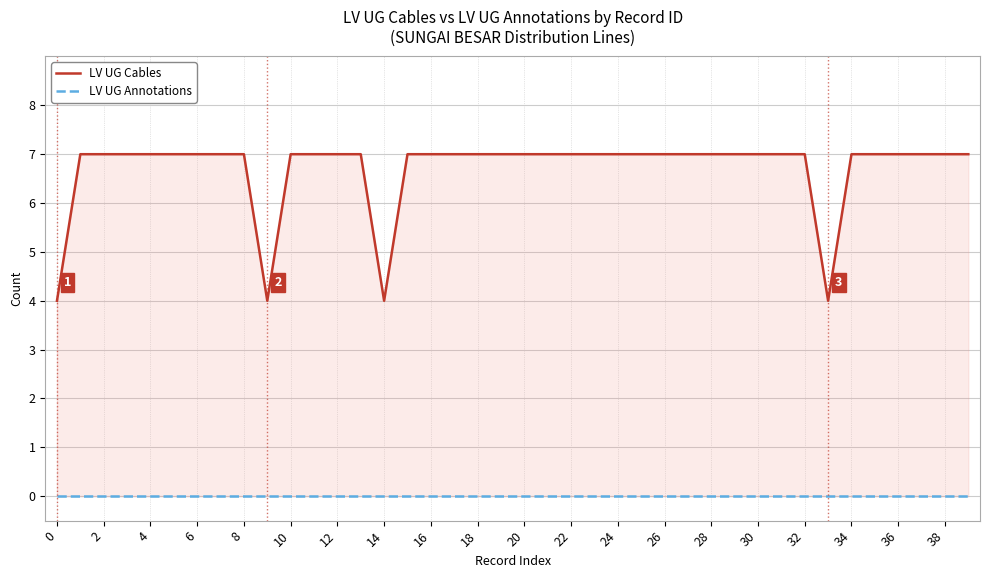

What is the label of the 13th point from the right?

27